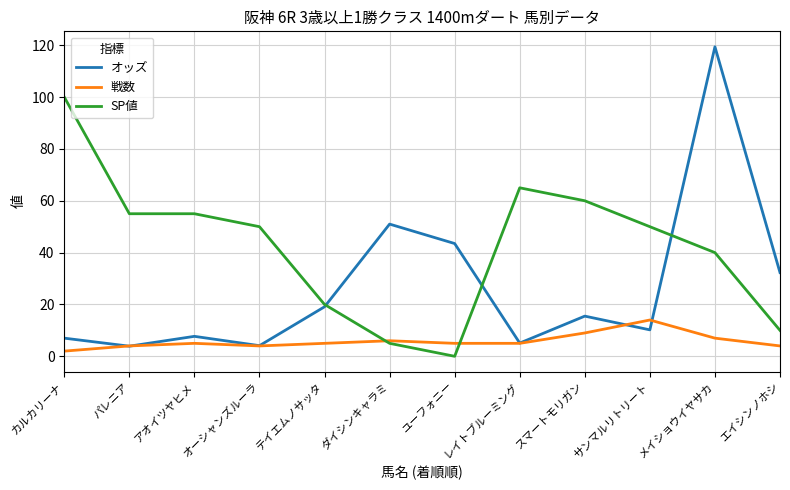

True or false: オッズ and 戦数 cross at least once.

True